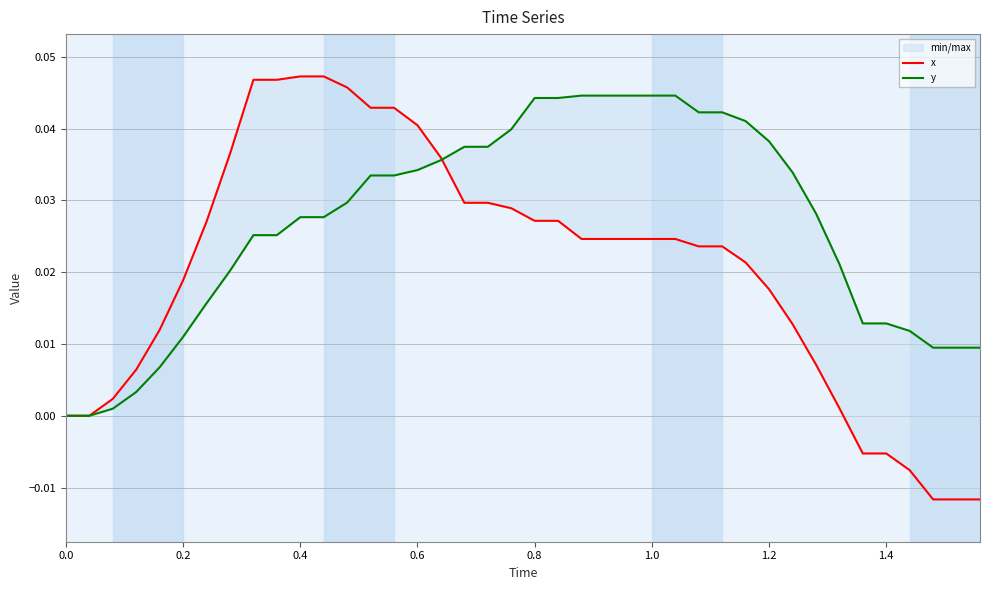

Rank the series by their maximum value, from highest to lowest.

x, y